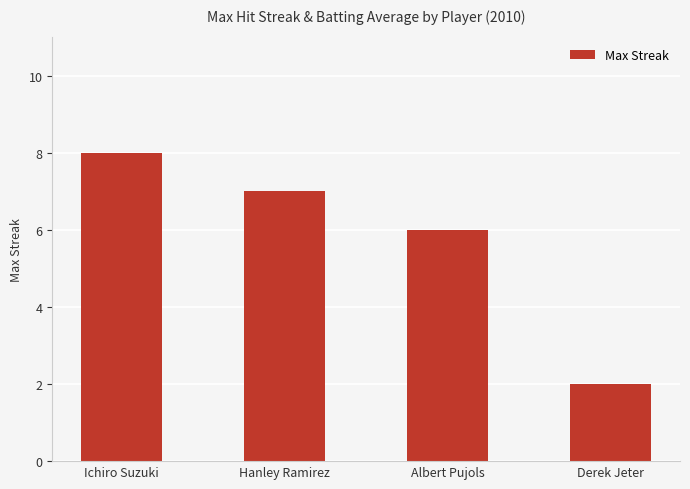

What is the maximum value shown in the chart?

8